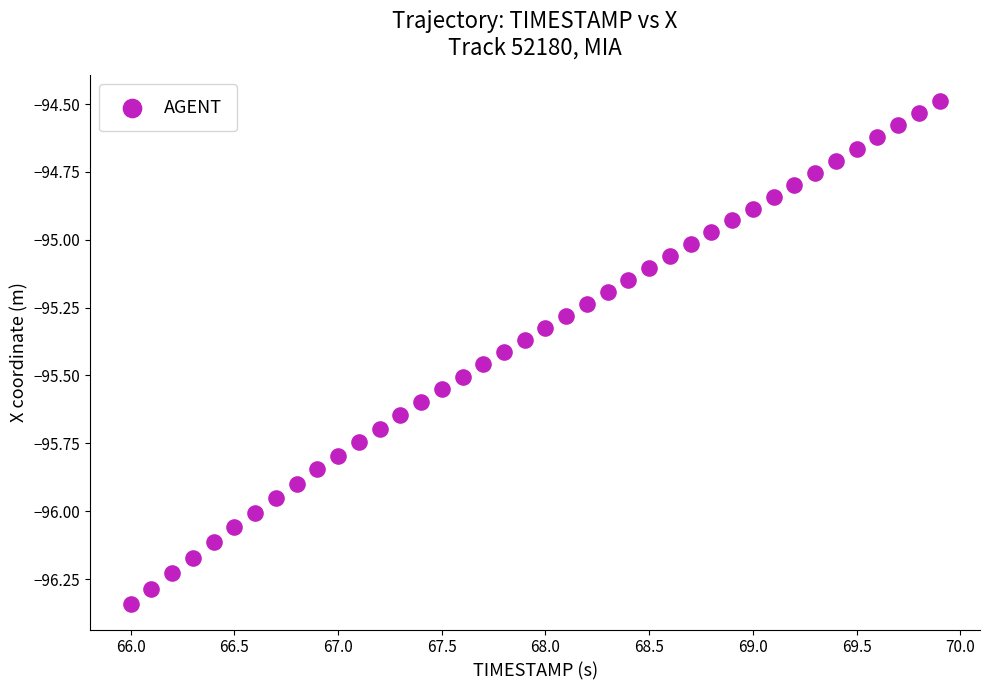

What is the range of X values (max minus min)?

3.9